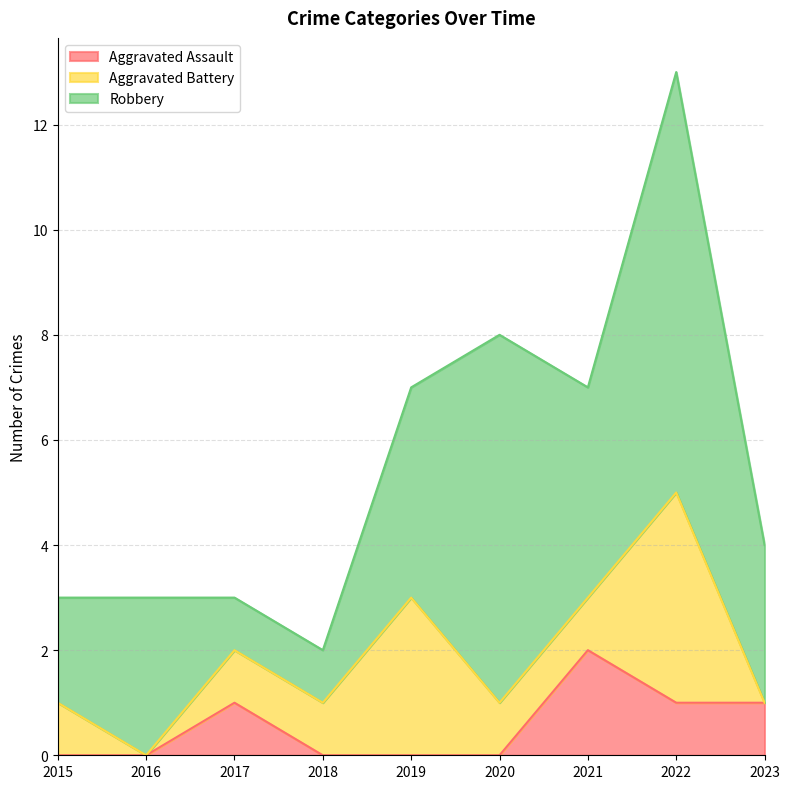

Does the chart display data point markers on the line(s)?

No